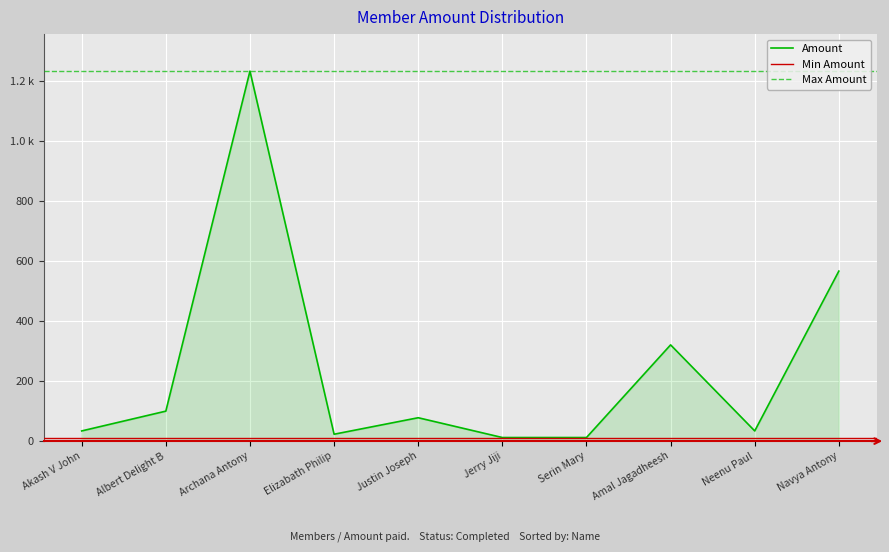

How many points are higher than both their immediate neighbors (excluding endpoints)?

3